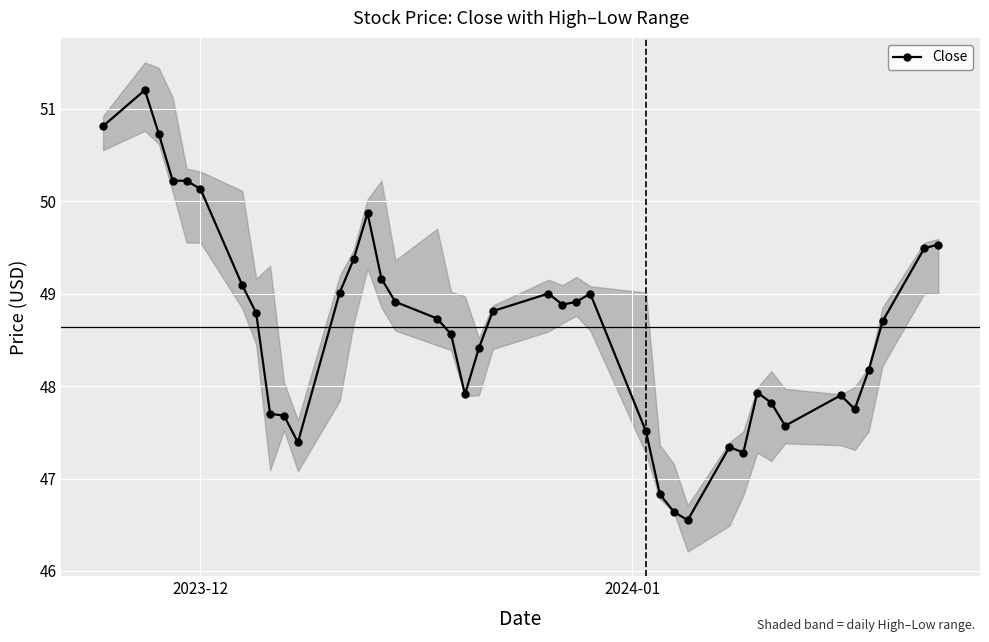

What is the value of the Close point at the 21st from the left?

48.8